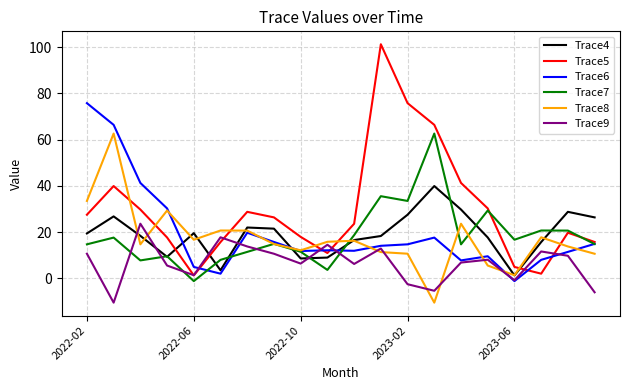

What is the minimum value for Trace9?

-10.5